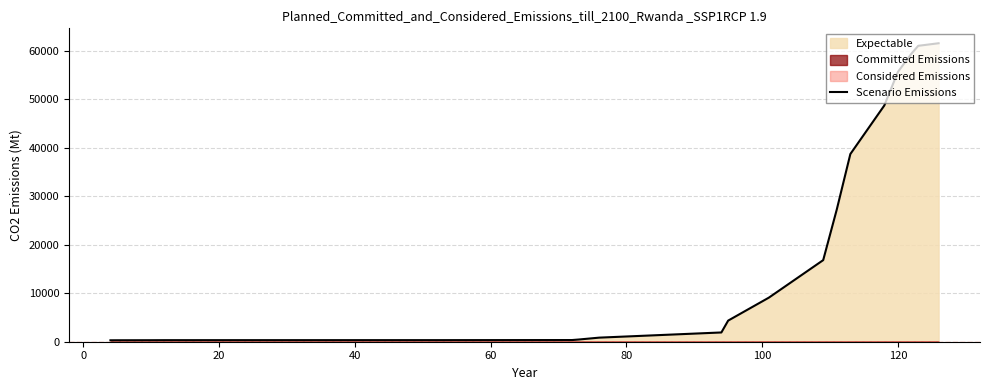

True or false: there are more than 1 points higher than both neighbors.

False